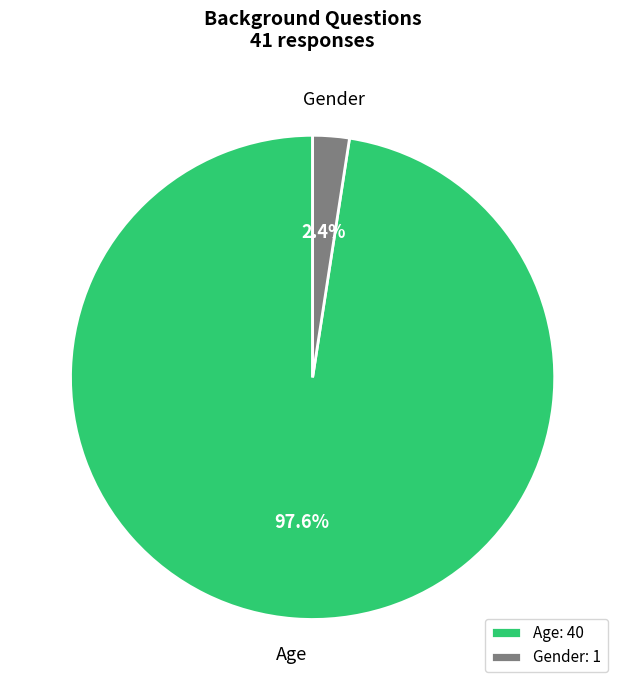

Rank the categories by value from highest to lowest.

Age, Gender